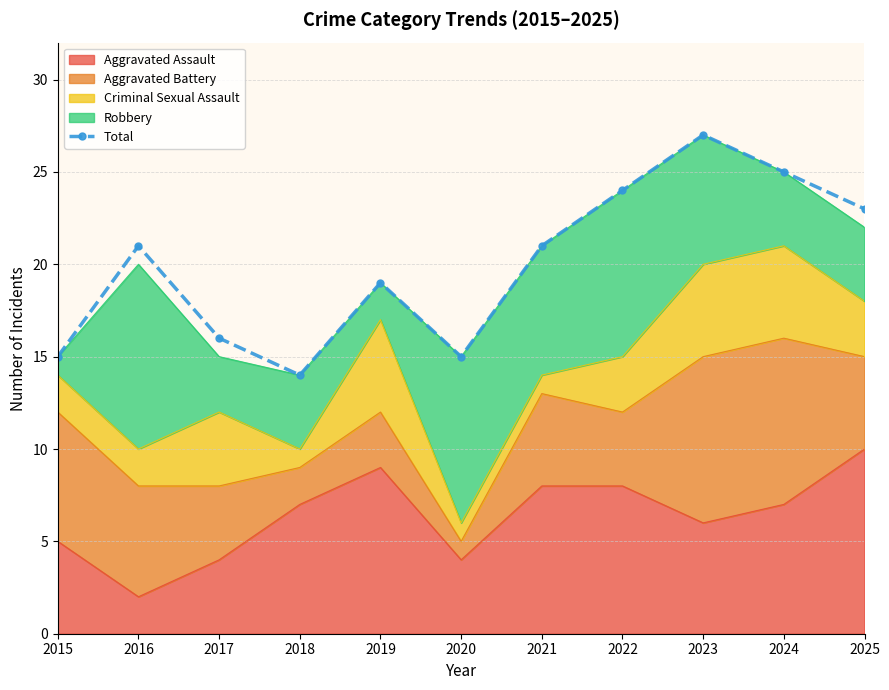

Reading left to right, extract all data points from this chart.

15	21	16	14	19	15	21	24	27	25	23